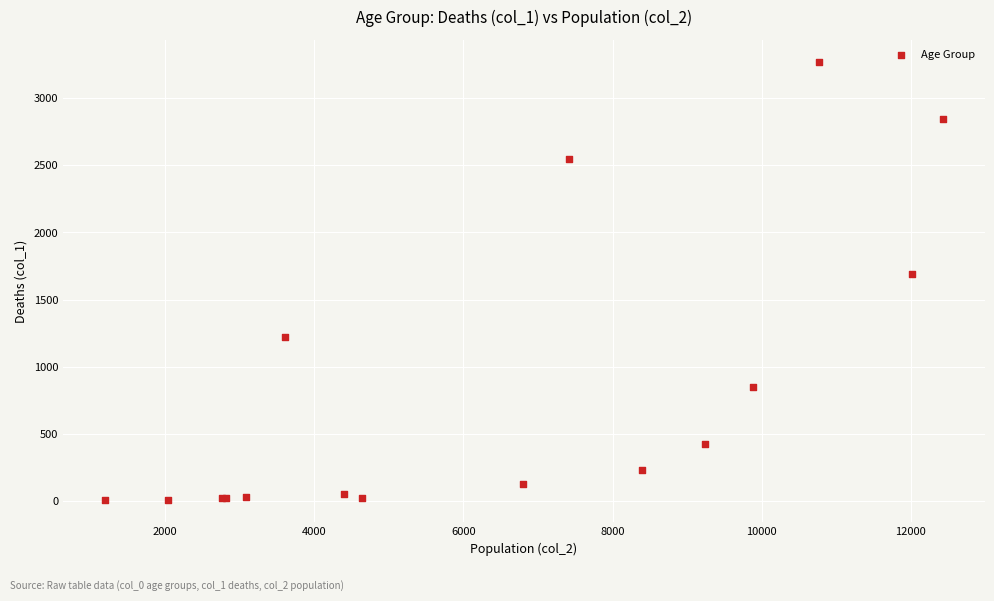

What Y value in the scatter plot is closest to 1638?

1690